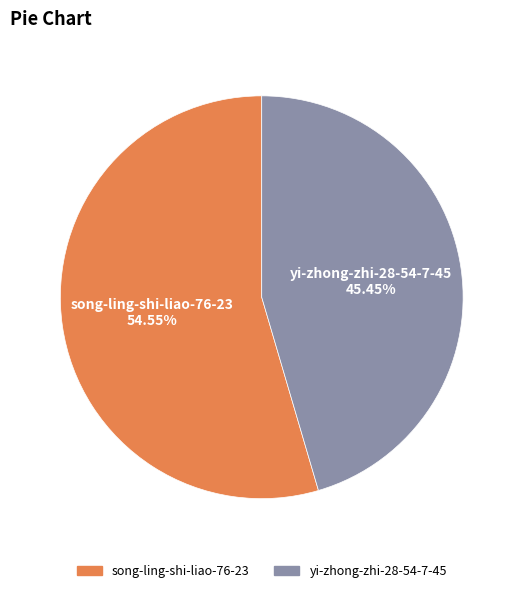

Is there a majority slice in this chart?

Yes